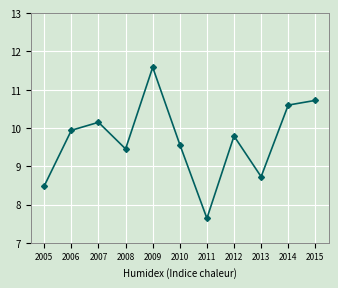

Rank the categories by value from highest to lowest.

2009, 2015, 2014, 2007, 2006, 2012, 2010, 2008, 2013, 2005, 2011